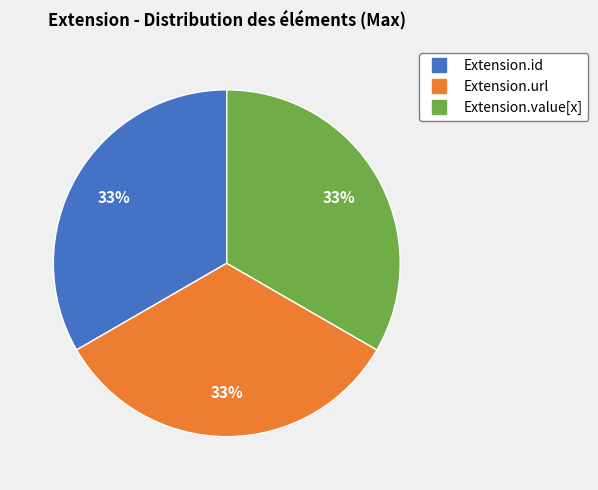

Is there any slice that represents more than half of the pie?

No